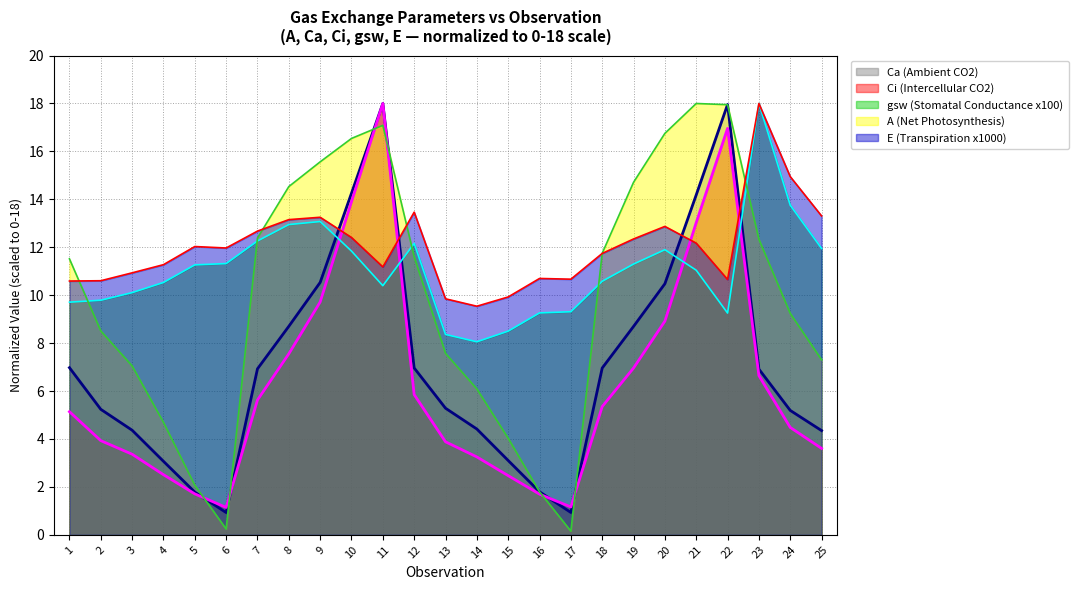

Is the value of A (Net Photosynthesis) (line) at 5 greater than the value of Ci (Intercellular CO2) (line) at 20?

No